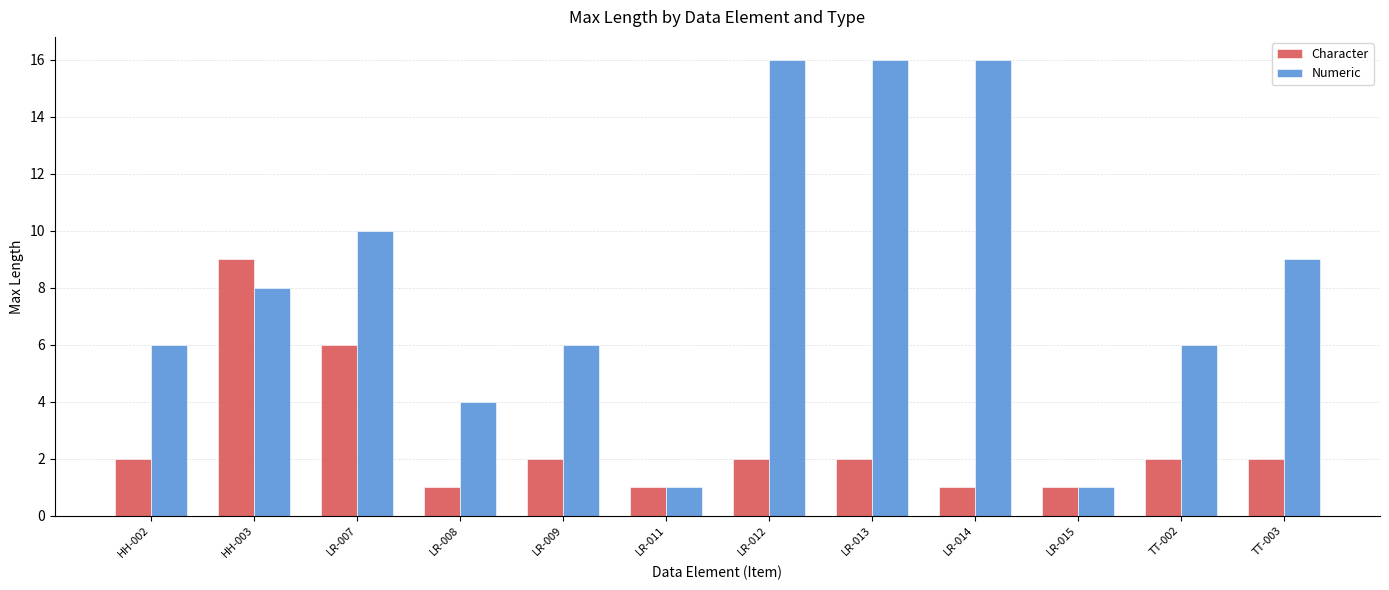

What is the value of the Character bar at the 11th from the left?

2